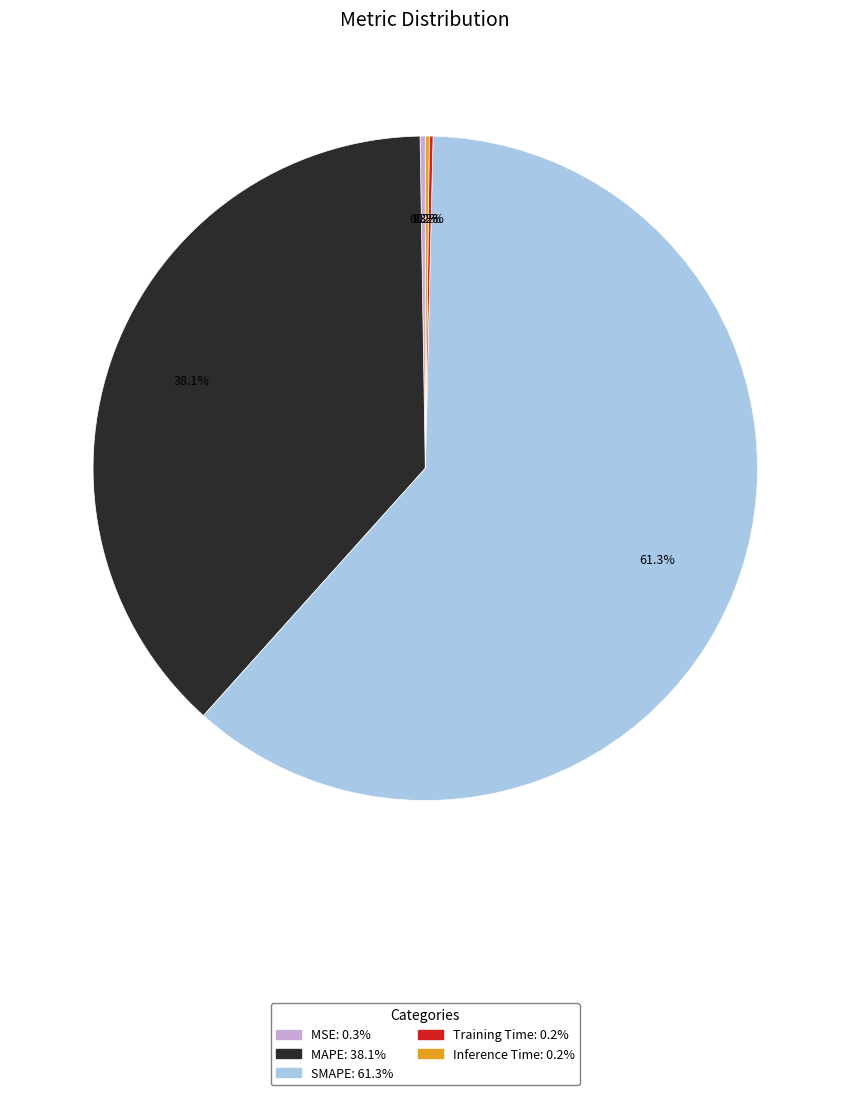

To the nearest percent, what is the average slice percentage?

20%